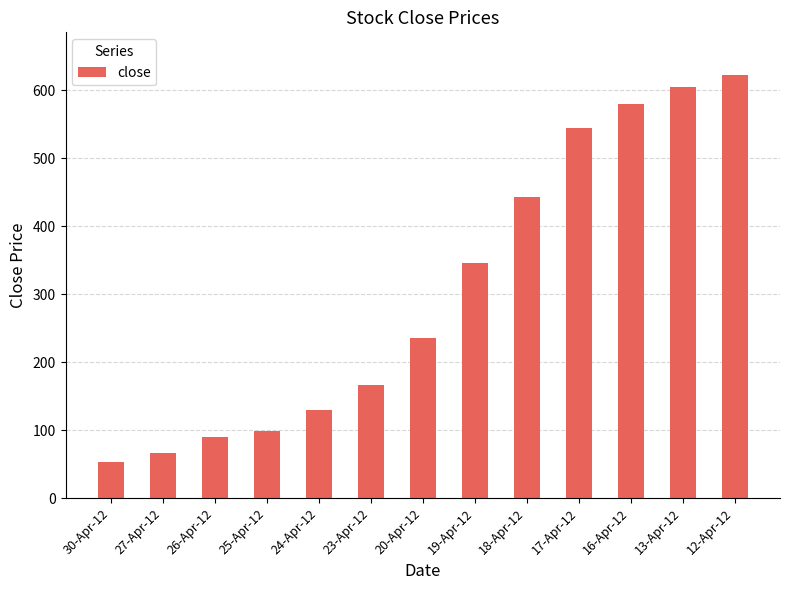

Reading left to right, transcribe all the data shown in this chart.

30-Apr-12=54.0	27-Apr-12=67.0	26-Apr-12=89.7	25-Apr-12=99.0	24-Apr-12=130.3	23-Apr-12=166.7	20-Apr-12=235.0	19-Apr-12=345.4	18-Apr-12=443.3	17-Apr-12=543.7	16-Apr-12=580.1	13-Apr-12=605.2	12-Apr-12=622.8